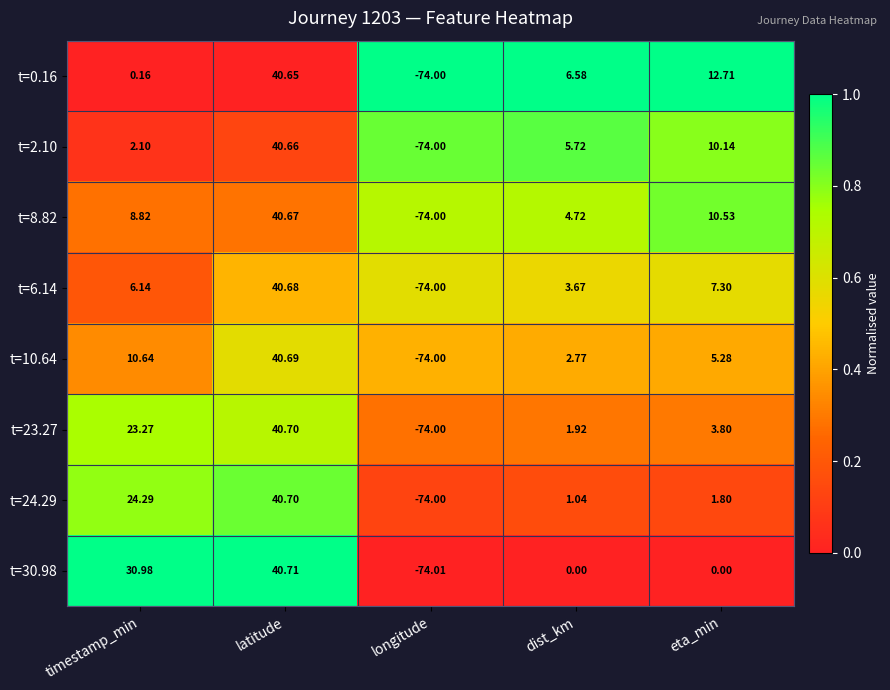

Which category has the lowest value in the t=10.64 series?

longitude